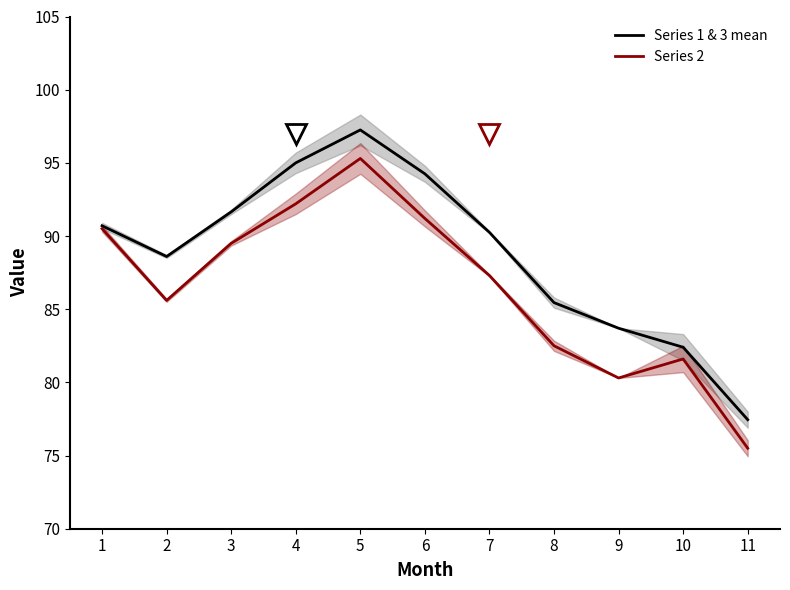

What is the difference between the second highest and minimum values in the Series 1 & 3 mean series?

17.5